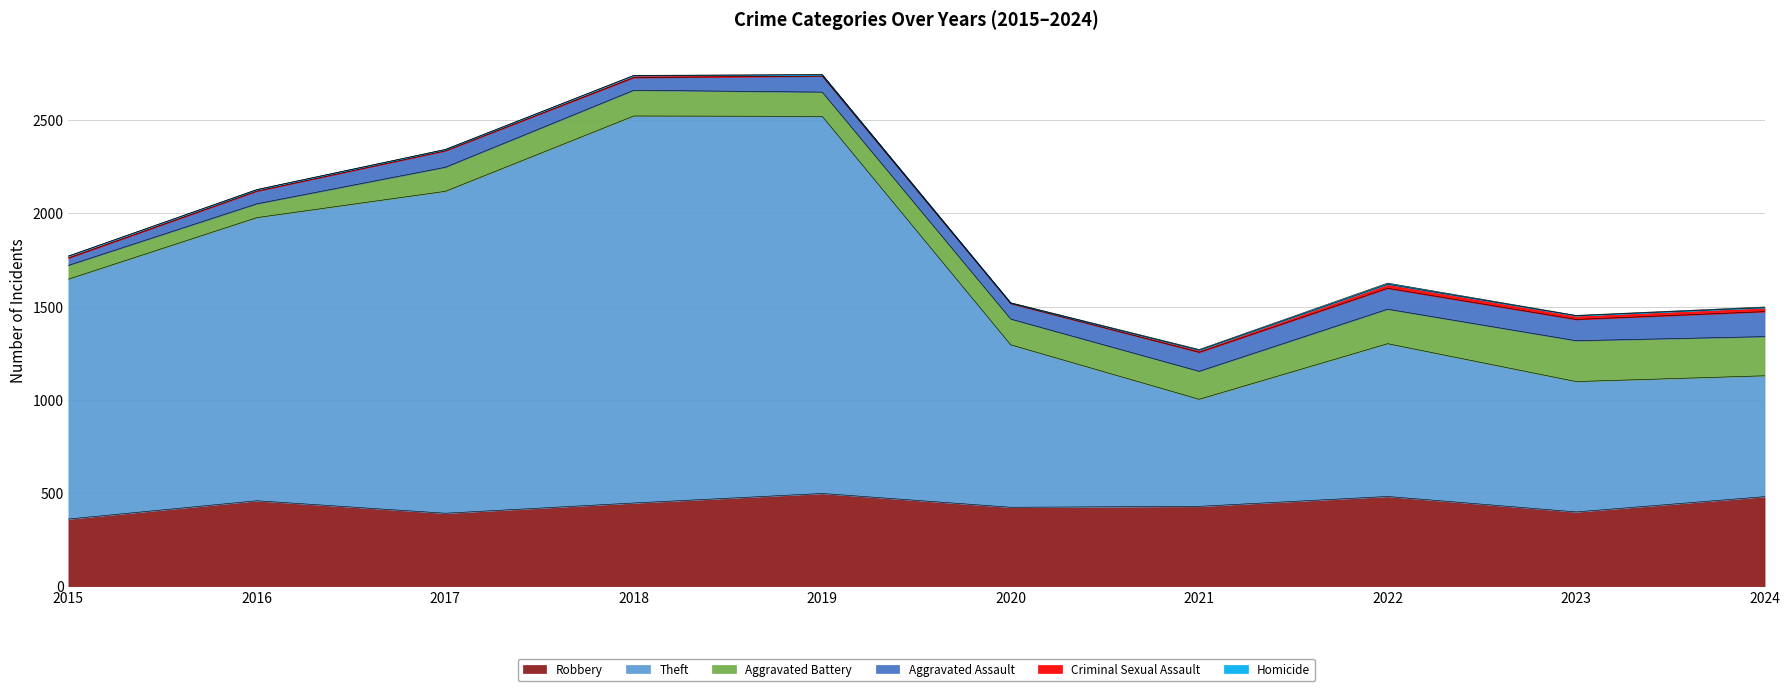

What is the difference between the maximum and minimum values in the Aggravated Assault series?

95